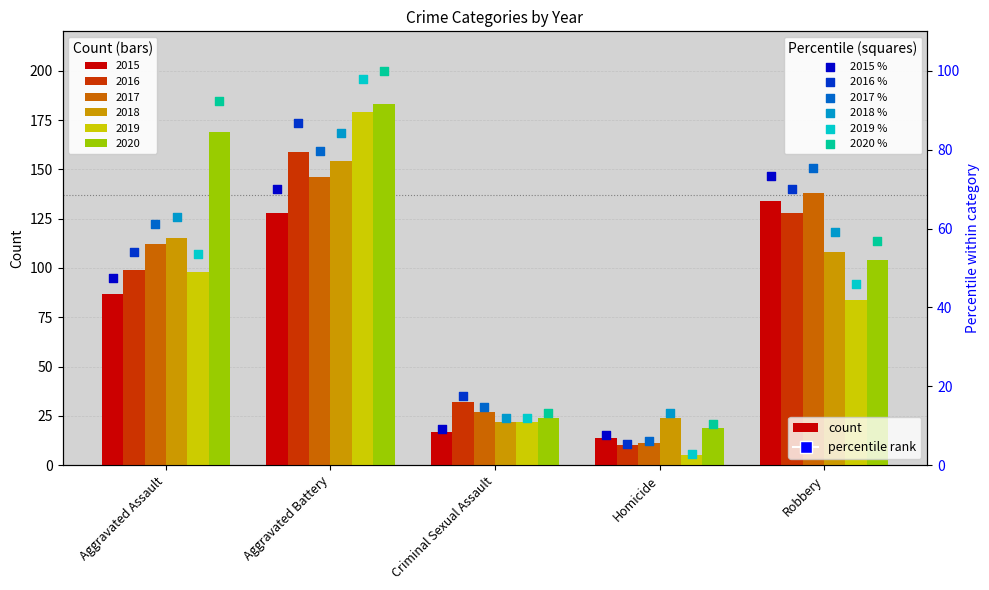

Which series reaches the minimum Y coordinate?

2019 %